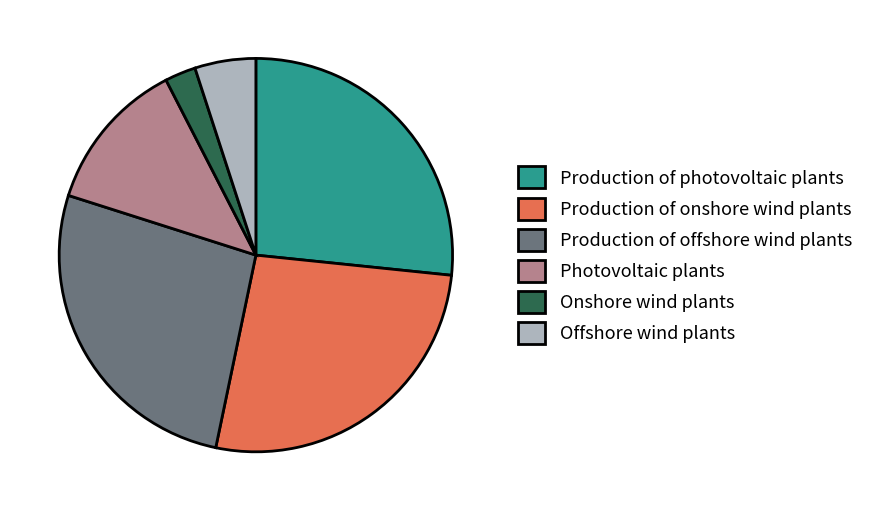

Does any single category account for the majority?

No